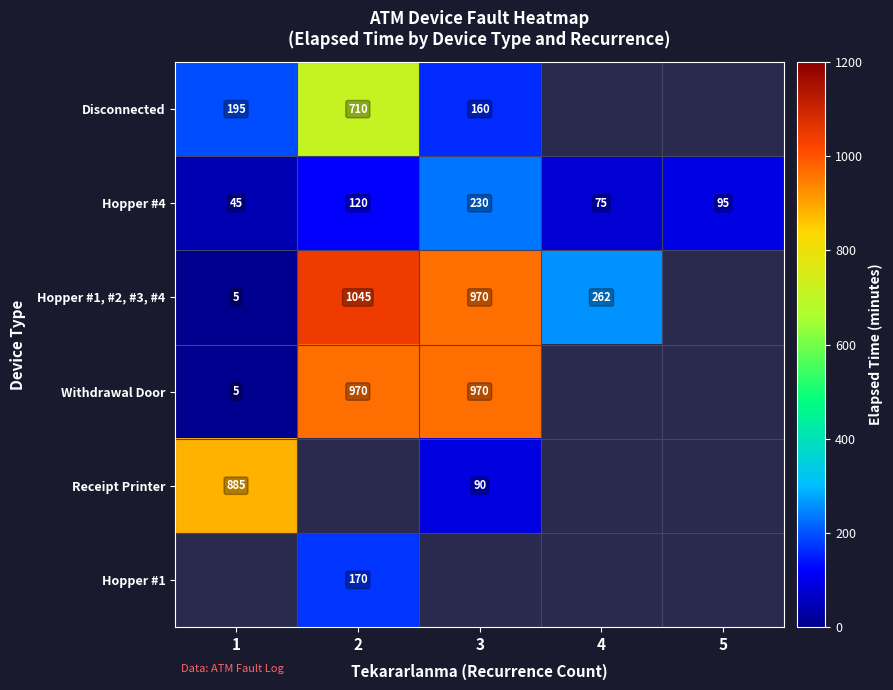

The value of Hopper #1 at 2 is 170. True or false?

True